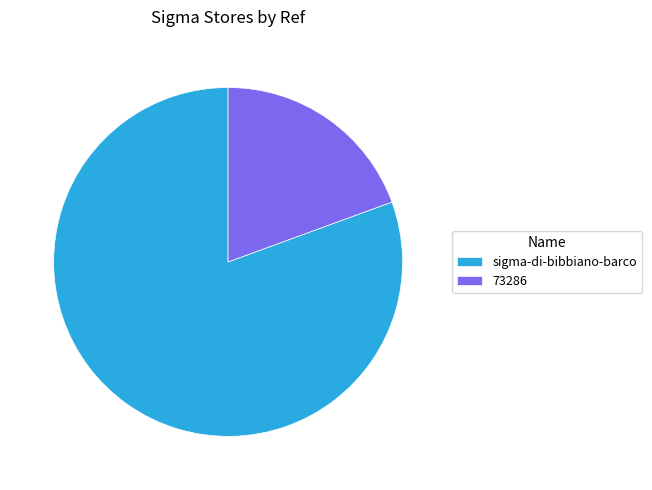

Count the number of slices in the pie.

2